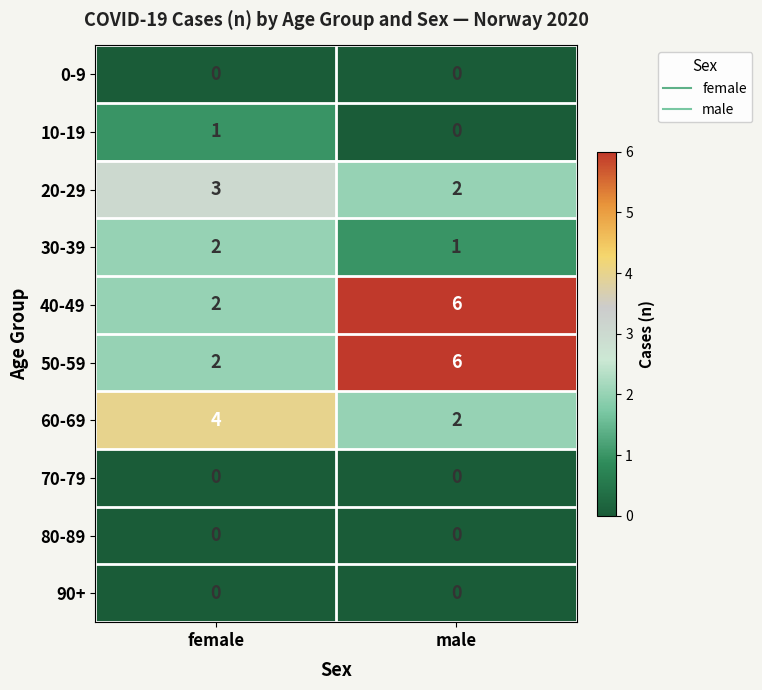

Reading right to left, list all the values displayed in this chart.

0-9: male=0	female=0
10-19: male=0	female=1
20-29: male=2	female=3
30-39: male=1	female=2
40-49: male=6	female=2
50-59: male=6	female=2
60-69: male=2	female=4
70-79: male=0	female=0
80-89: male=0	female=0
90+: male=0	female=0